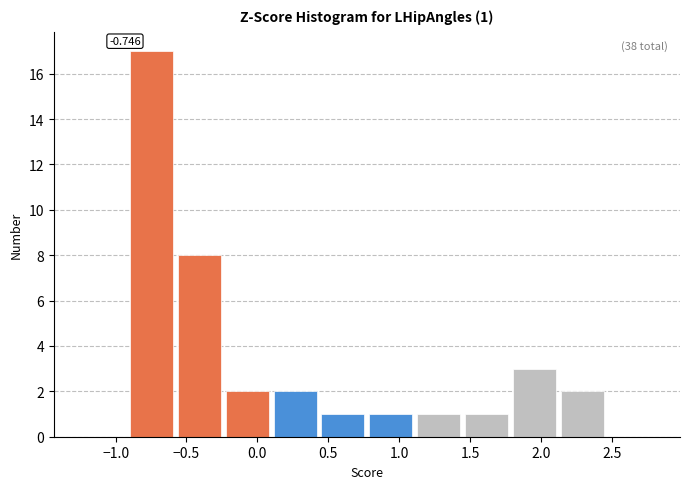

Which range on the x-axis has the tallest bar?

-0.90 to -0.60